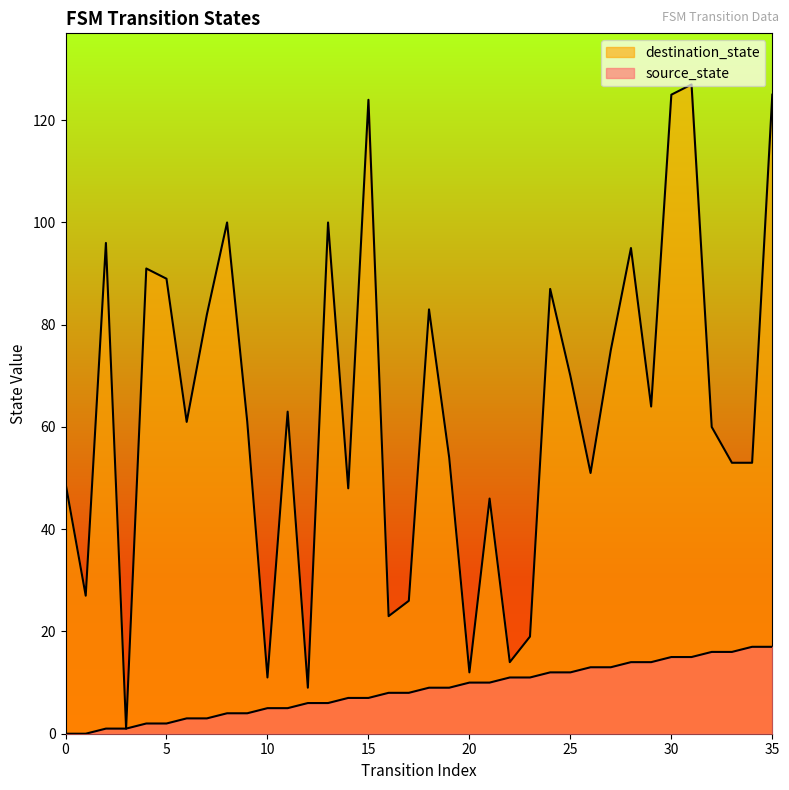

How many values in source_state are above zero?

34